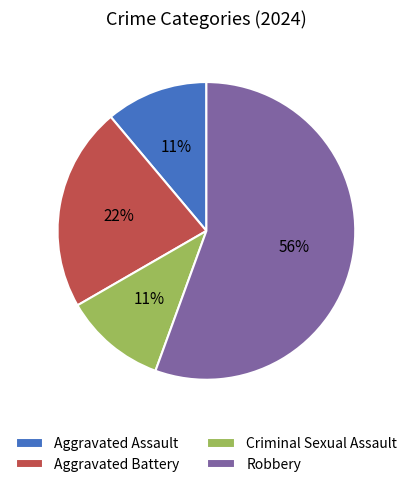

To the nearest percent, what percentage of the pie is Aggravated Assault?

11%